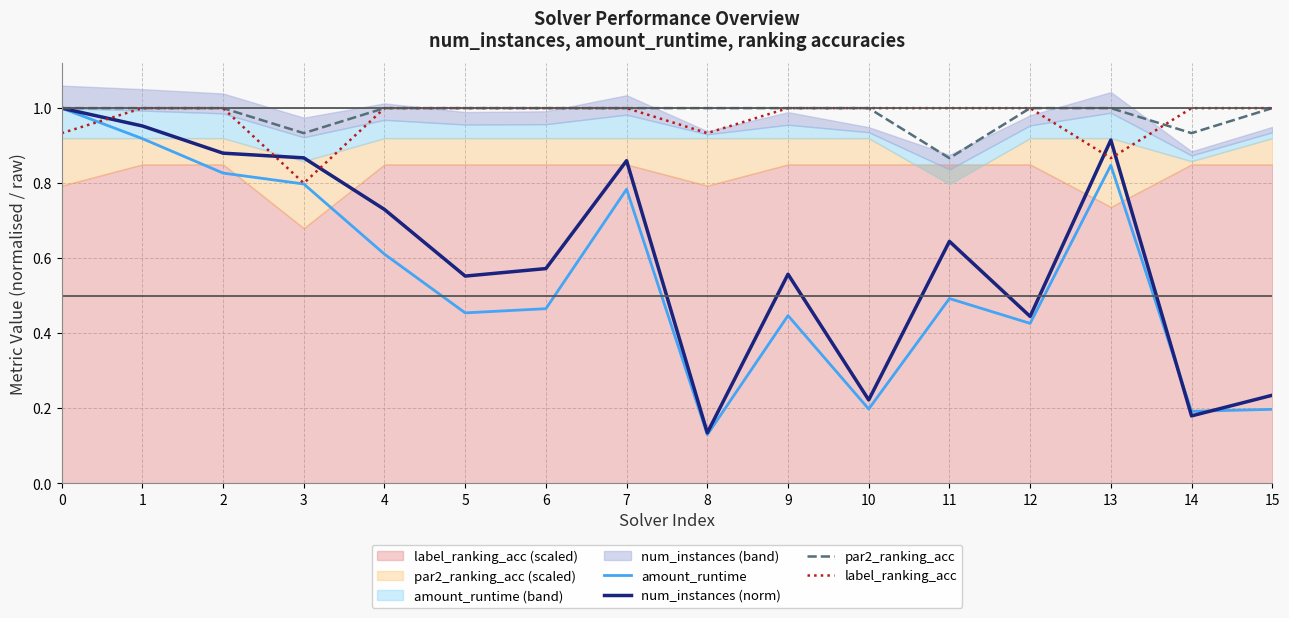

What is the value of the par2_ranking_acc point at the 12th from the left?

0.9